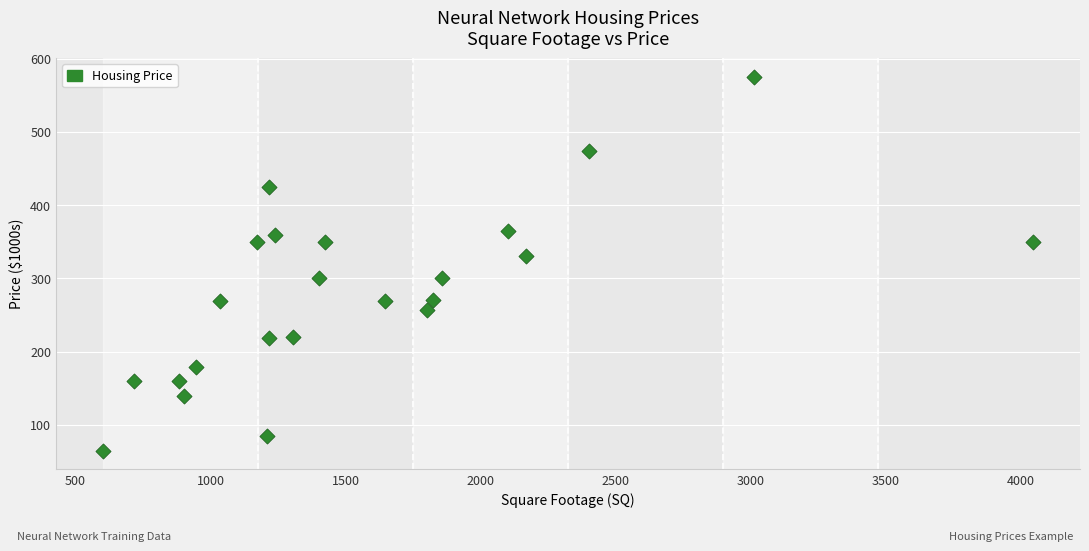

What Y value in the scatter plot is closest to 320?

330.0